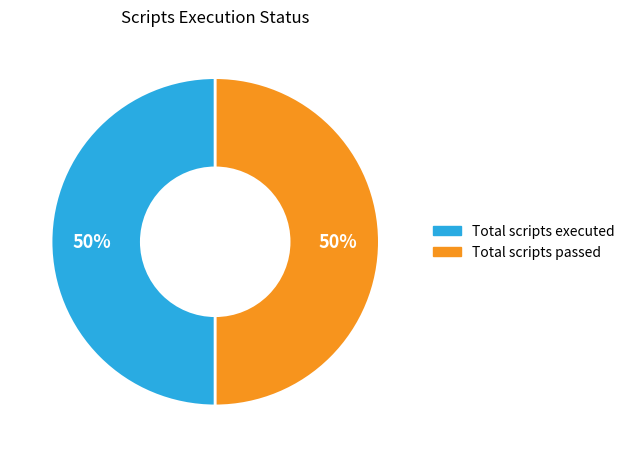

How many segments does this pie chart have?

2